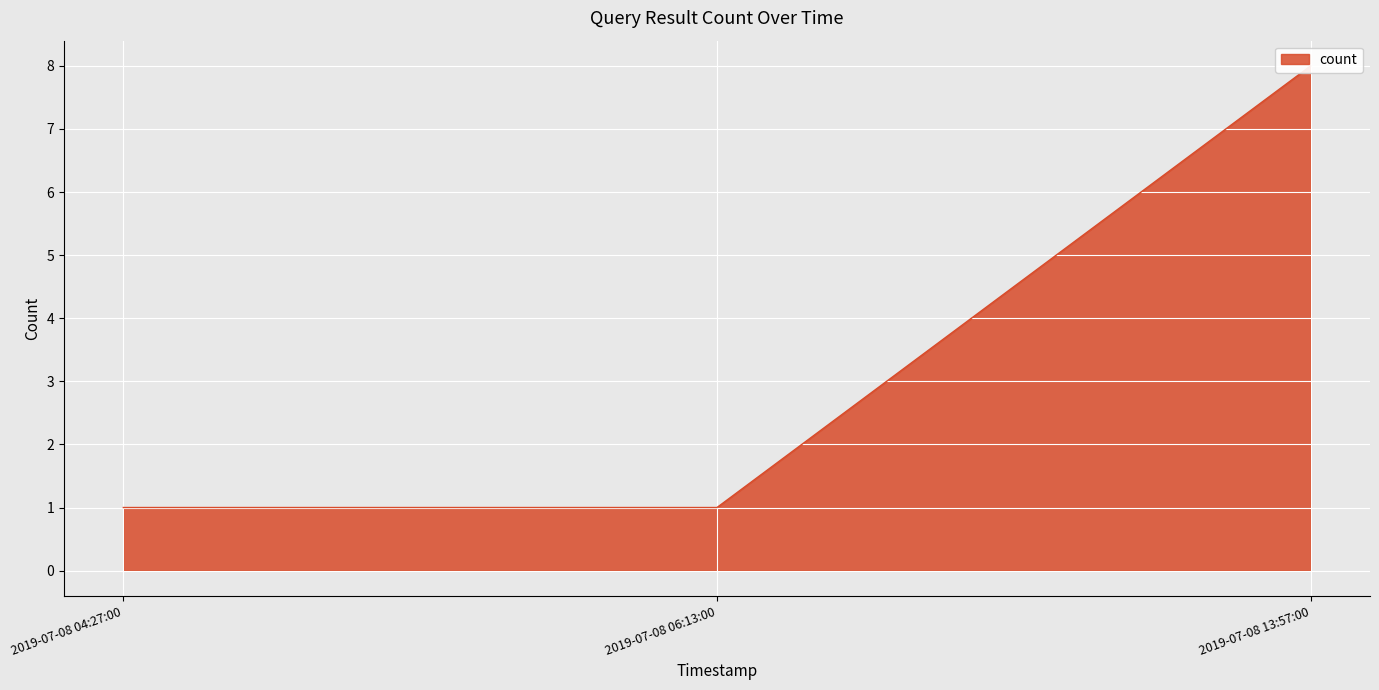

Reading left to right, extract all data points from this chart.

2019-07-08 04:27:00=1	2019-07-08 06:13:00=1	2019-07-08 13:57:00=8